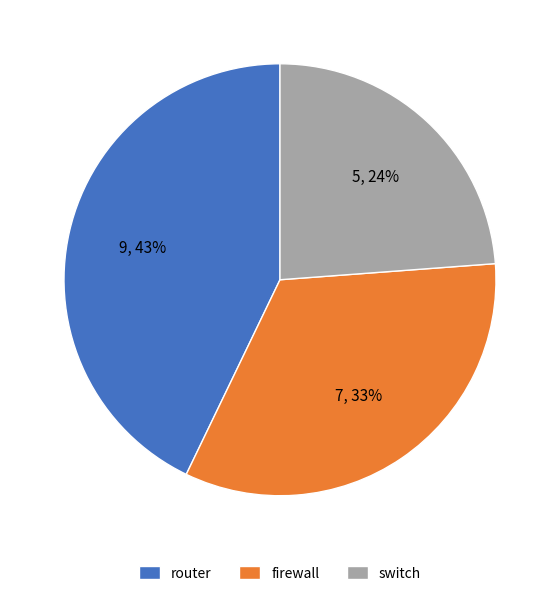

To the nearest percent, what portion does firewall represent?

33%